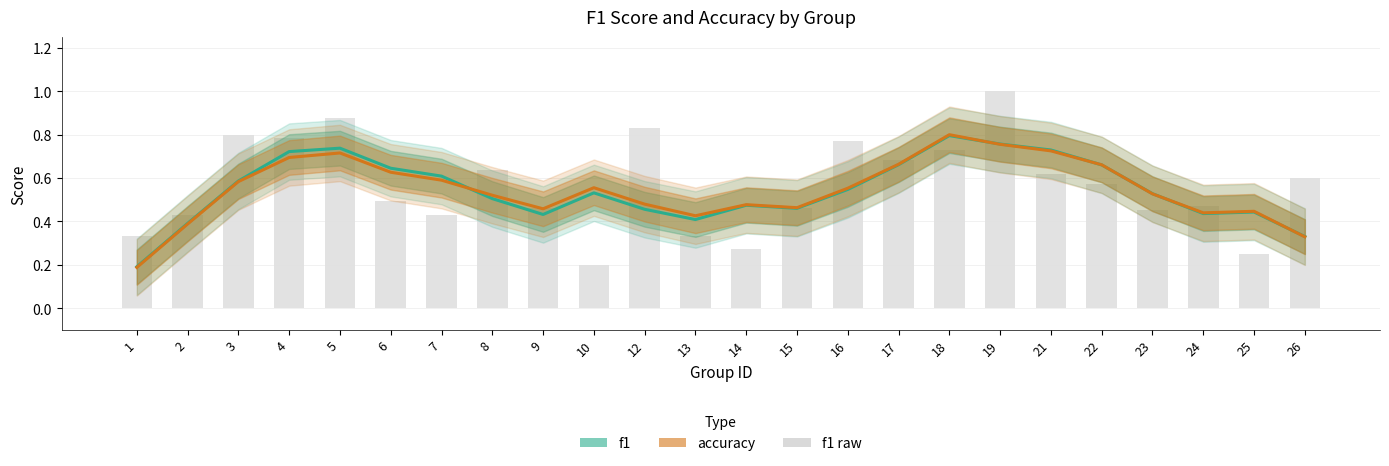

Reading left to right, what are all the values shown in this chart?

f1: 1=0.2	2=0.4	3=0.6	4=0.7	5=0.7	6=0.6	7=0.6	8=0.5	9=0.4	10=0.5	12=0.5	13=0.4	14=0.5	15=0.5	16=0.5	17=0.7	18=0.8	19=0.8	21=0.7	22=0.7	23=0.5	24=0.4	25=0.4	26=0.3
accuracy: 1=0.2	2=0.4	3=0.6	4=0.7	5=0.7	6=0.6	7=0.6	8=0.5	9=0.5	10=0.6	12=0.5	13=0.4	14=0.5	15=0.5	16=0.6	17=0.7	18=0.8	19=0.8	21=0.7	22=0.7	23=0.5	24=0.4	25=0.4	26=0.3
f1 raw: 1=0.3	2=0.4	3=0.8	4=0.8	5=0.9	6=0.5	7=0.4	8=0.6	9=0.5	10=0.2	12=0.8	13=0.3	14=0.3	15=0.5	16=0.8	17=0.7	18=0.7	19=1.0	21=0.6	22=0.6	23=0.5	24=0.5	25=0.2	26=0.6